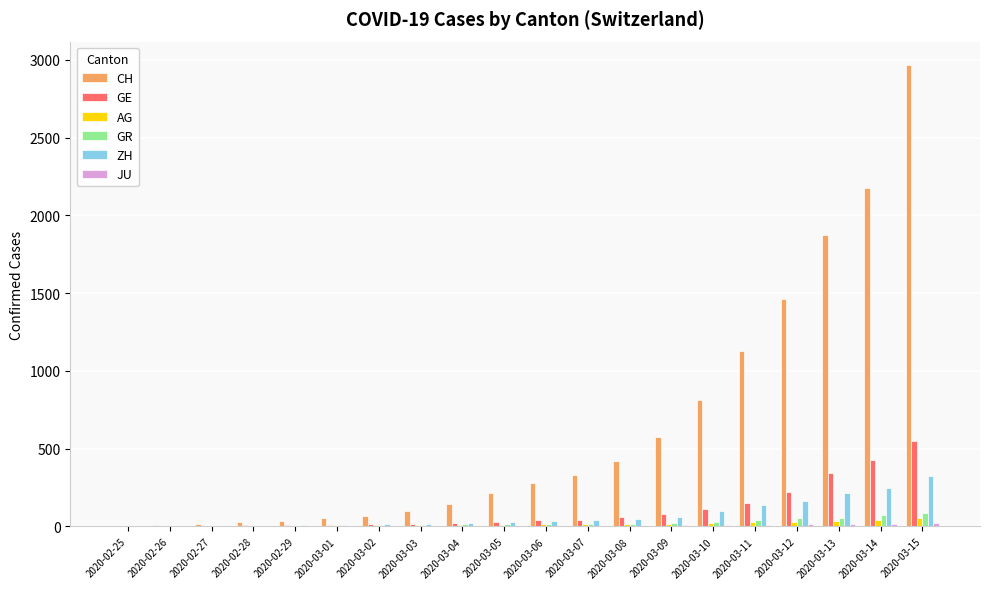

How many groups of bars are there?

20